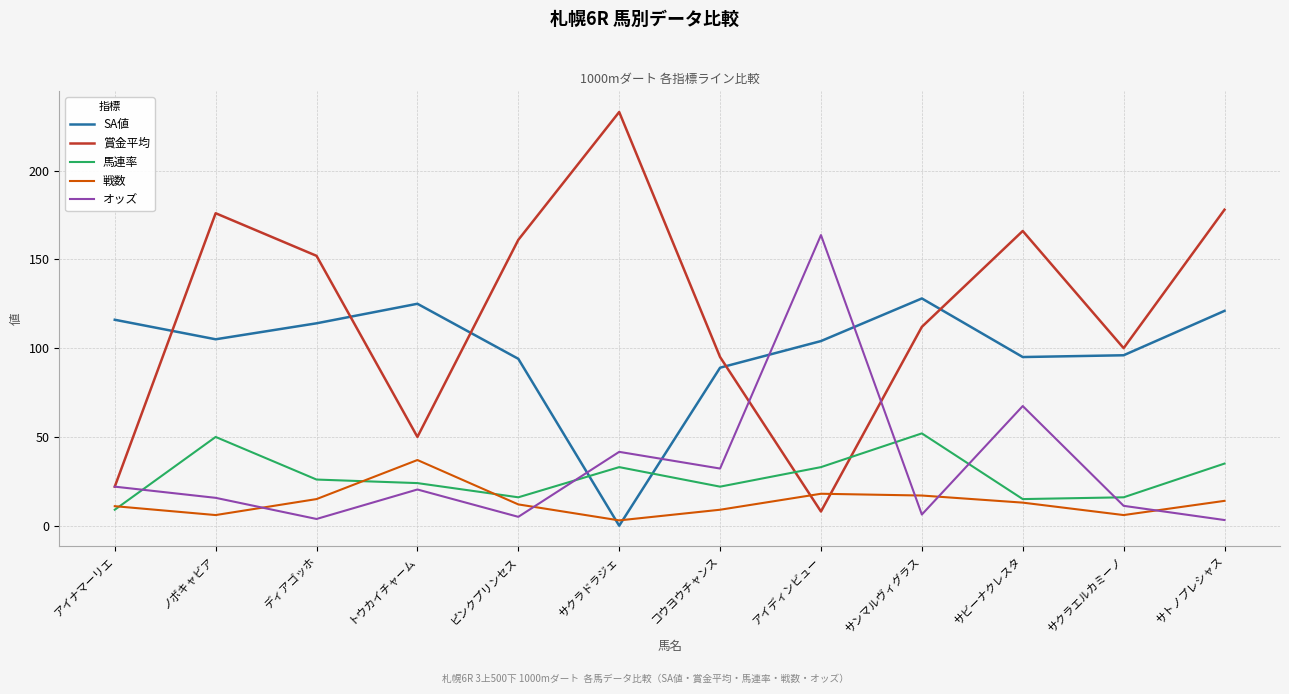

True or false: オッズ and 馬連率 intersect in this chart.

True